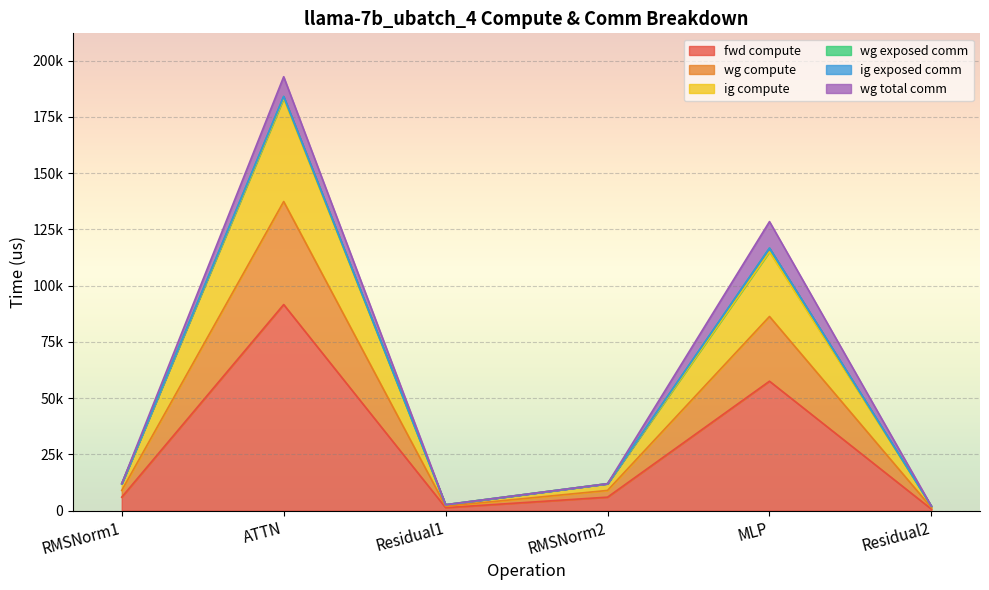

What is the value of the fwd compute point at the 5th from the left?

57537.9